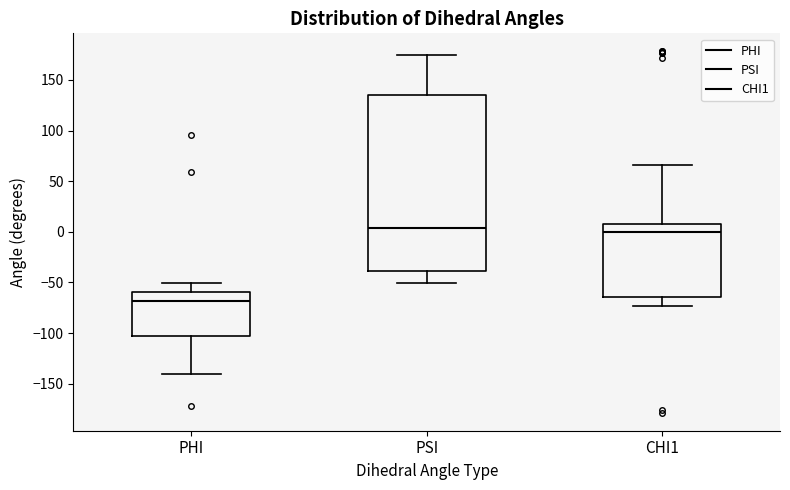

Reading left to right, transcribe this box plot: for each box, give where its median line is, the range the box spans, and where its two whiskers end, as read against the y-axis. The values are not printed on the chart, so give them approximately, as read against the axis.

PHI: median -70, box -105 to -60, whiskers -140 to -50
PSI: median 5, box -40 to 135, whiskers -50 to 175
CHI1: median 0, box -65 to 10, whiskers -75 to 65